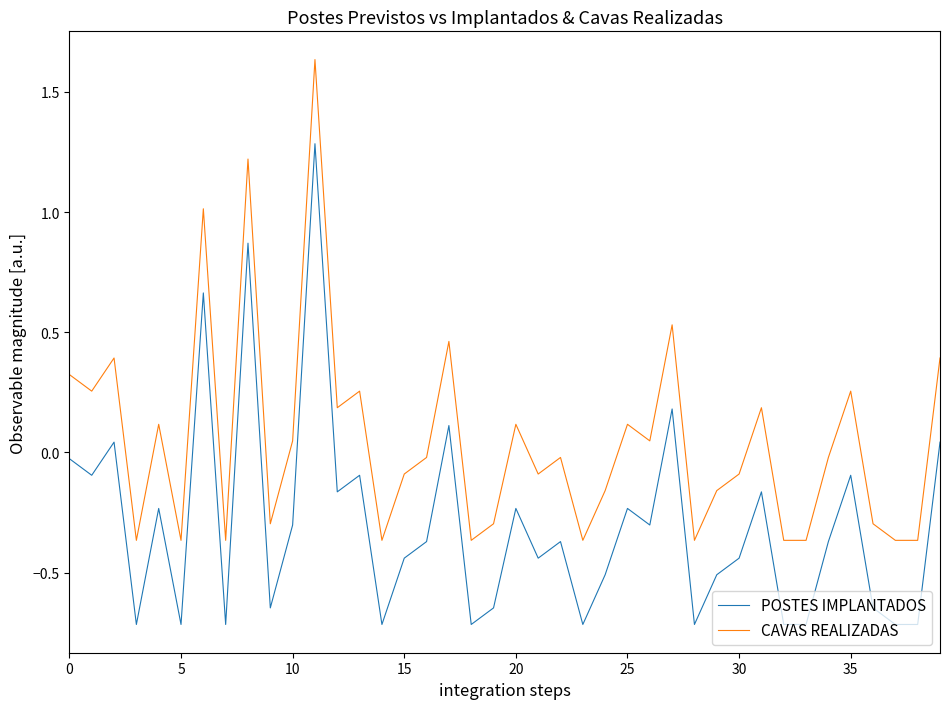

What is the average value of the POSTES IMPLANTADOS series?

-0.3